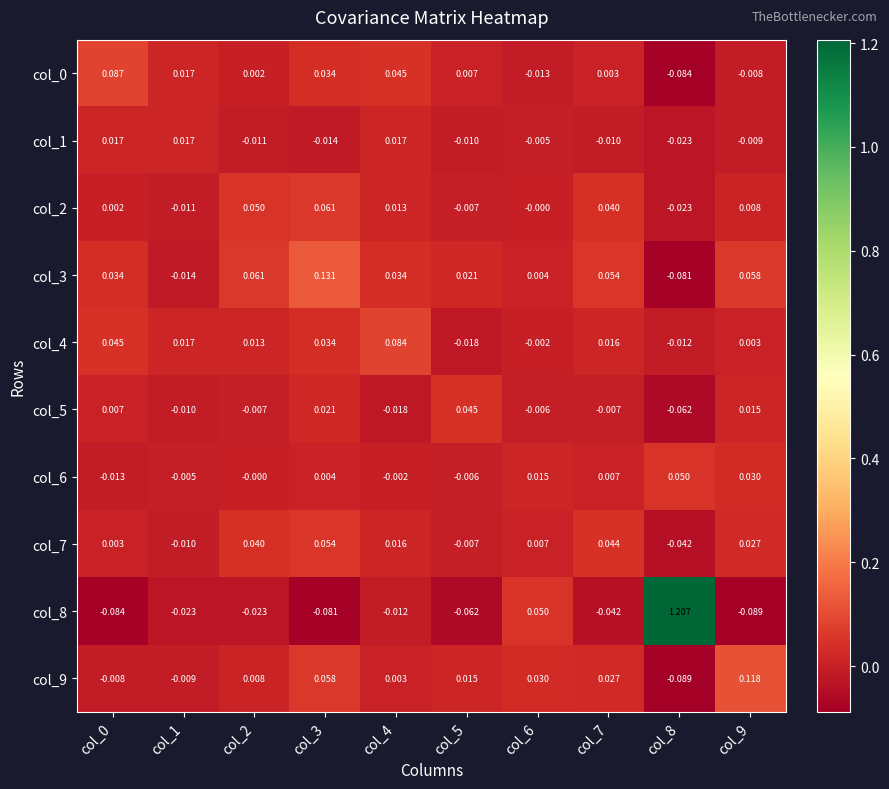

Is the value of col_9 at col_9 greater than the value of col_5 at col_3?

Yes